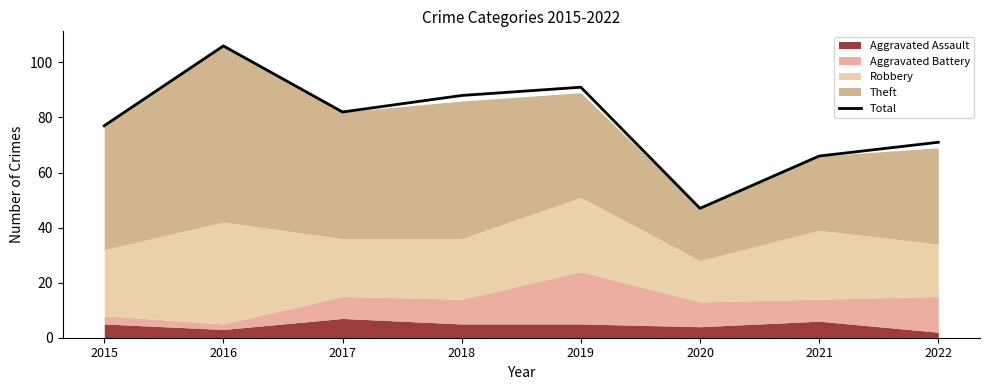

List the labels in order of value, largest first.

2016, 2019, 2018, 2017, 2015, 2022, 2021, 2020